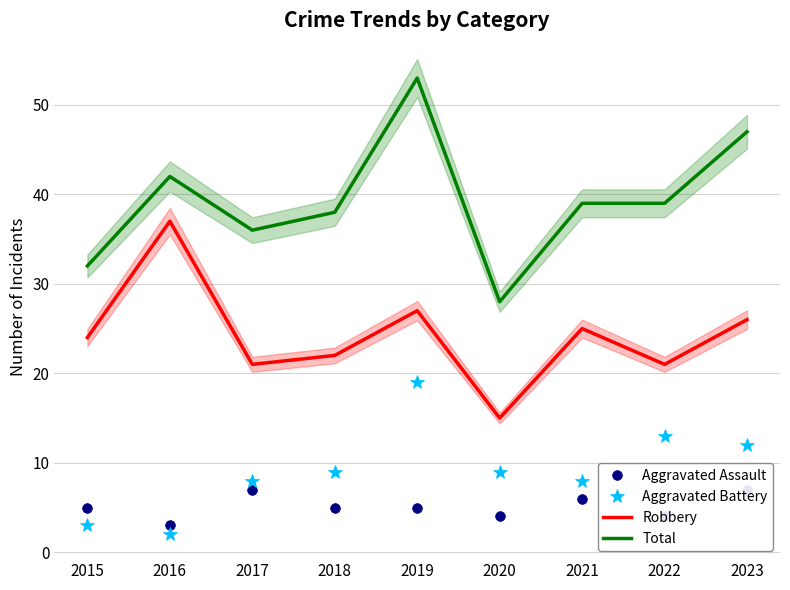

Where does the Aggravated Assault series first go above 5?

2017